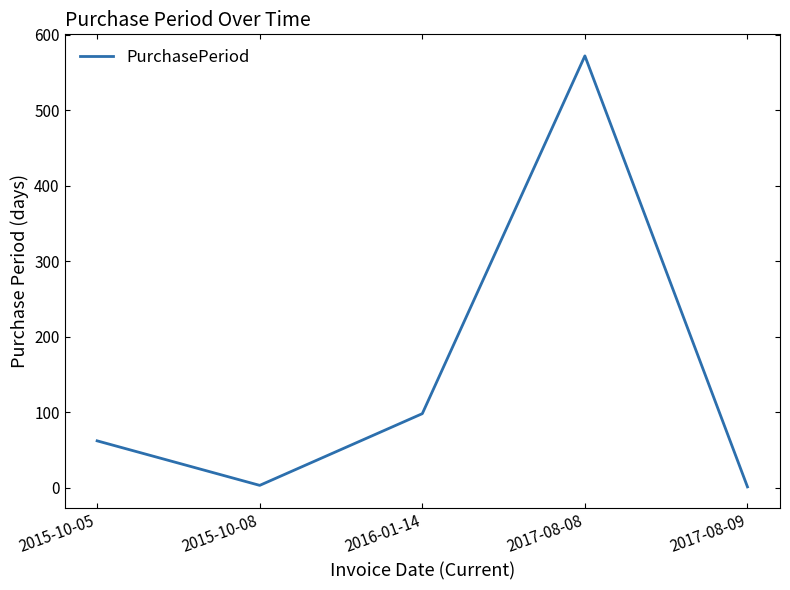

The chart shows a value of 95 at 2015-10-05. True or false?

False